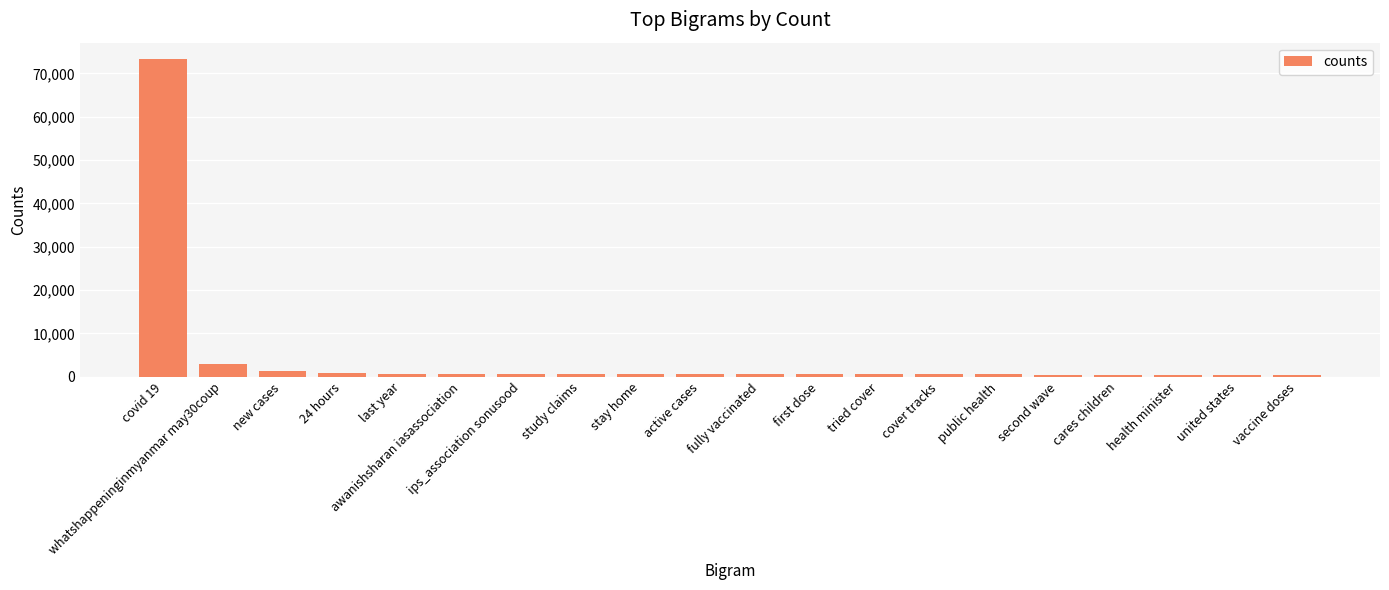

Does the chart contain any negative values?

No